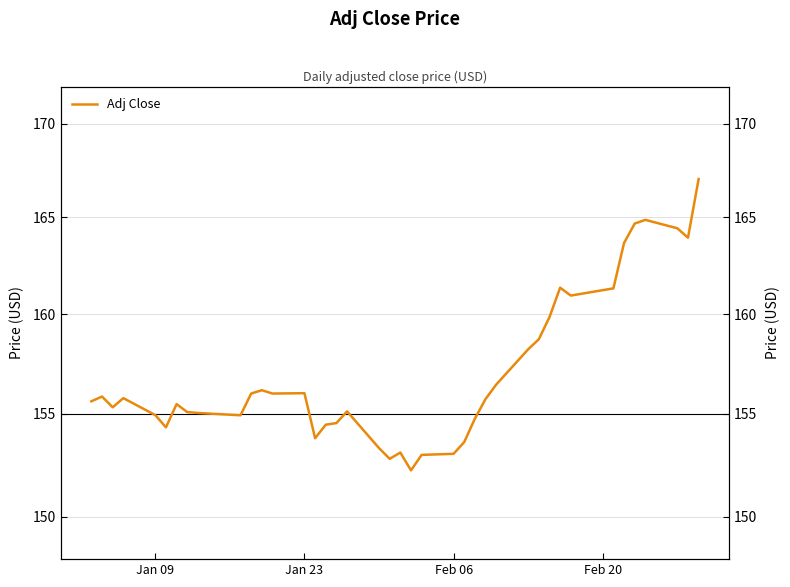

The chart shows a value of 265.0 at Jan 09. True or false?

False